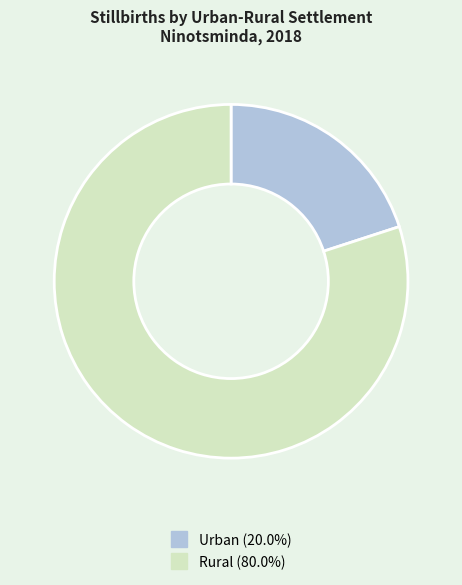

Which has a higher value, Rural or Urban?

Rural